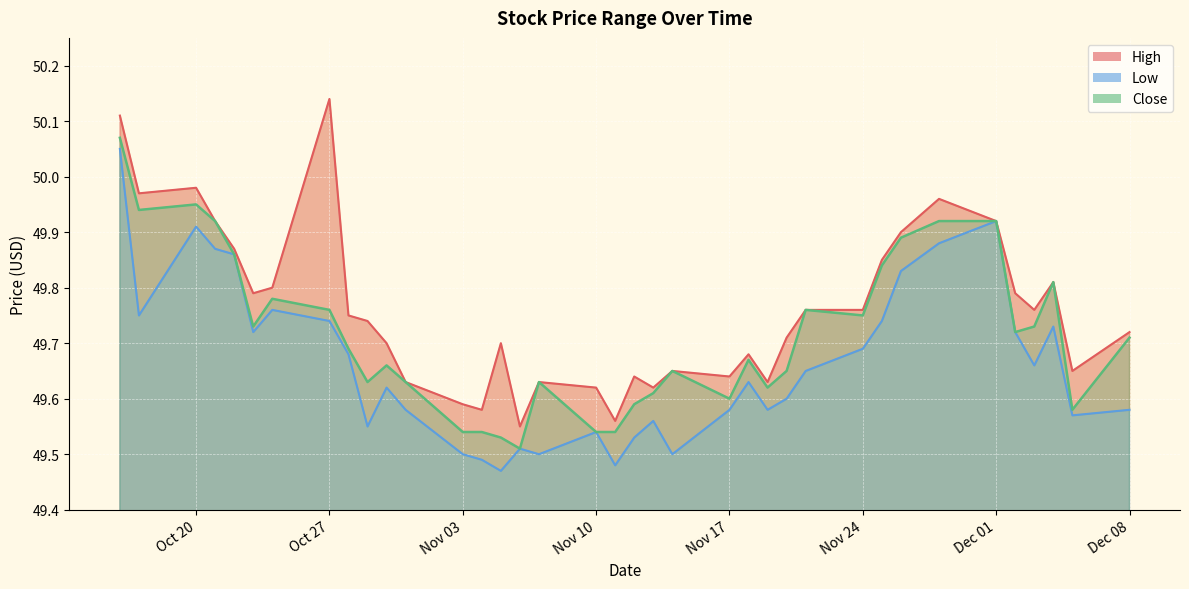

Reading left to right, what are all the values shown in this chart?

High: 50.1	50.0	50.0	49.9	49.9	49.8	49.8	50.1	49.8	49.7	49.7	49.6	49.6	49.6	49.7	49.5	49.6	49.6	49.6	49.6	49.6	49.6	49.6	49.7	49.6	49.7	49.8	49.8	49.9	49.9	50.0	49.9	49.8	49.8	49.8	49.6	49.7
Low: 50.0	49.8	49.9	49.9	49.9	49.7	49.8	49.7	49.7	49.5	49.6	49.6	49.5	49.5	49.5	49.5	49.5	49.5	49.5	49.5	49.6	49.5	49.6	49.6	49.6	49.6	49.6	49.7	49.7	49.8	49.9	49.9	49.7	49.7	49.7	49.6	49.6
Close: 50.1	49.9	50.0	49.9	49.9	49.7	49.8	49.8	49.7	49.6	49.7	49.6	49.5	49.5	49.5	49.5	49.6	49.5	49.5	49.6	49.6	49.6	49.6	49.7	49.6	49.6	49.8	49.8	49.8	49.9	49.9	49.9	49.7	49.7	49.8	49.6	49.7